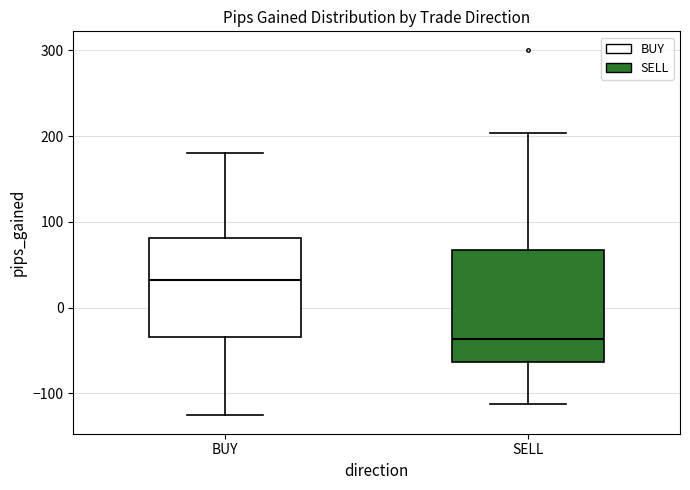

Reading left to right, transcribe this box plot: for each box, give where its median line is, the range the box spans, and where its two whiskers end, as read against the y-axis. The values are not printed on the chart, so give them approximately, as read against the axis.

BUY: median 30, box -30 to 80, whiskers -130 to 180
SELL: median -40, box -60 to 70, whiskers -110 to 200